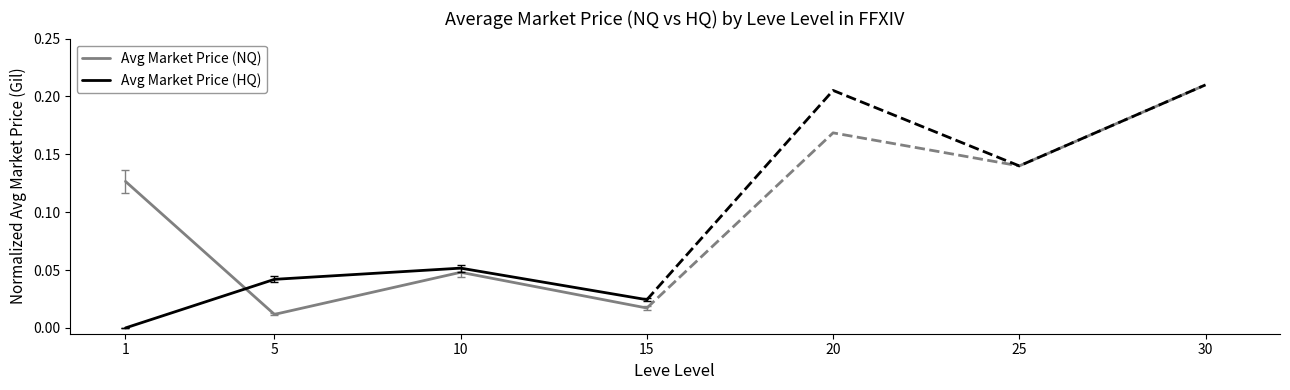

True or false: Avg Market Price (HQ) and Avg Market Price (NQ) intersect in this chart.

True